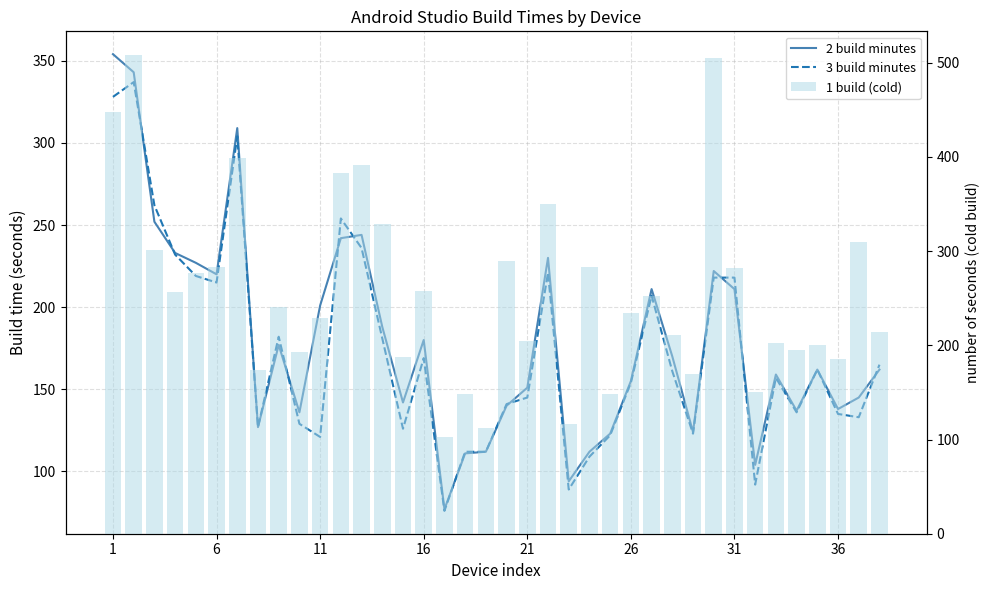

Reading right to left, transcribe all the data shown in this chart.

2 build minutes: 162	145	138	162	137	159	104	211	222	124	170	211	155	123	112	94	230	151	140	112	111	77	180	142	188	244	242	201	136	177	127	309	220	227	233	252	343	354
3 build minutes: 165	133	135	162	136	157	92	218	218	123	161	207	154	122	109	89	221	145	141	112	112	76	169	126	181	236	254	121	129	182	127	304	215	219	232	262	337	328
1 build (cold): 214	310	186	200	195	203	150	282	505	170	211	252	234	148	283	116	350	205	290	112	148	103	258	188	329	392	383	229	193	241	174	399	283	277	257	301	508	448